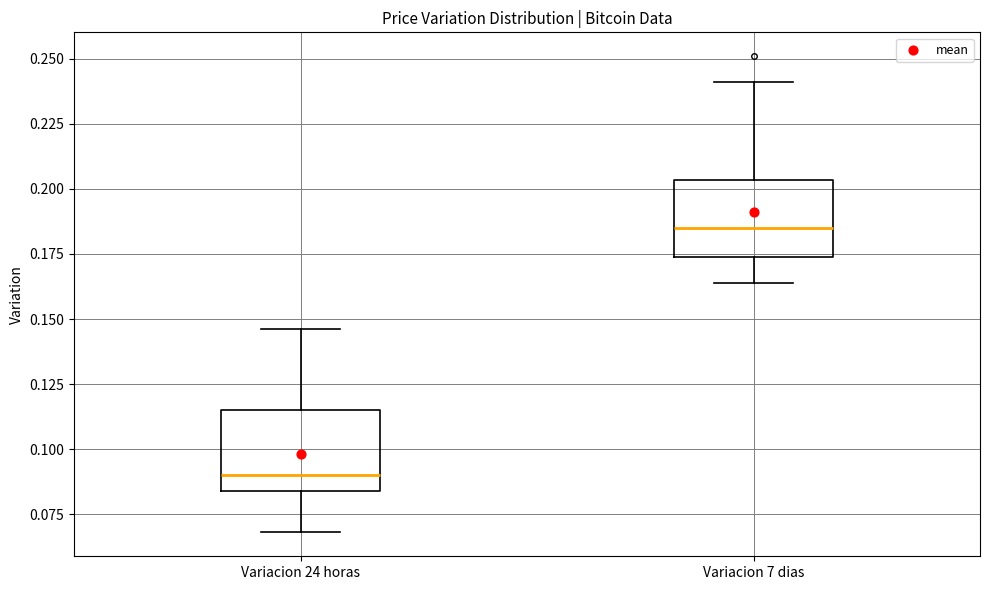

Which box has the lowest median line?

Variacion 24 horas